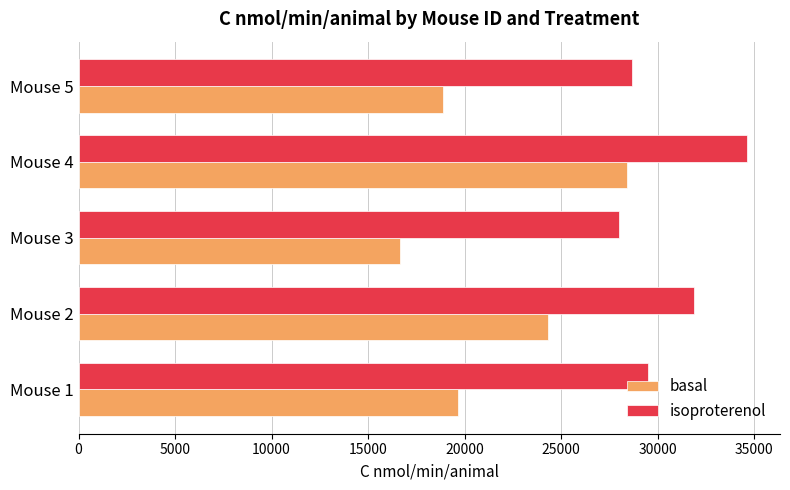

At which label is basal closest to 22524?

Mouse 2